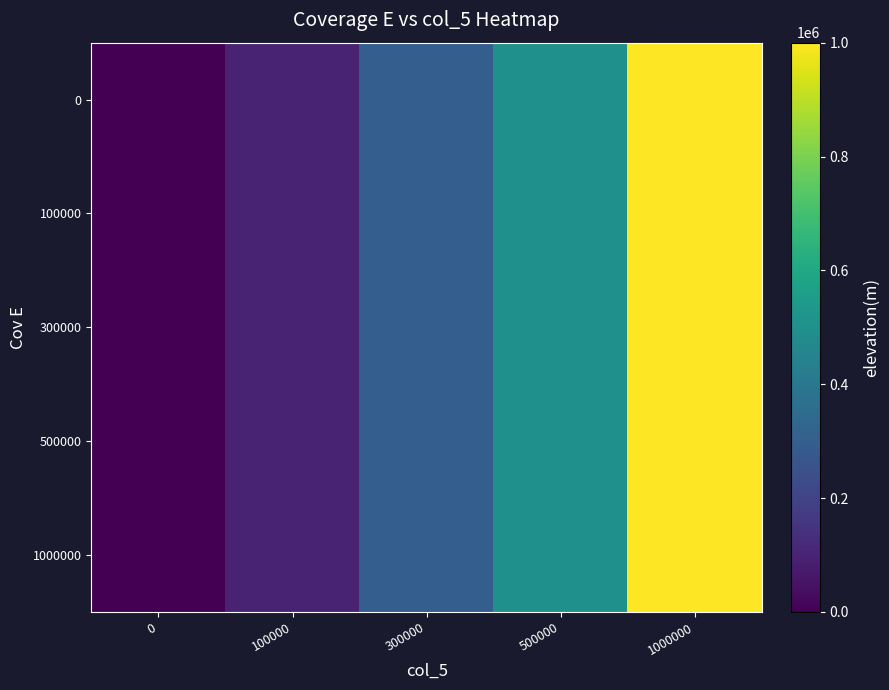

Reading left to right, transcribe all the data shown in this chart.

row_0: 0	100000	300000	500000	1000000
row_1: 0	100000	300000	500000	1000000
row_2: 0	100000	300000	500000	1000000
row_3: 0	100000	300000	500000	1000000
row_4: 0	100000	300000	500000	1000000